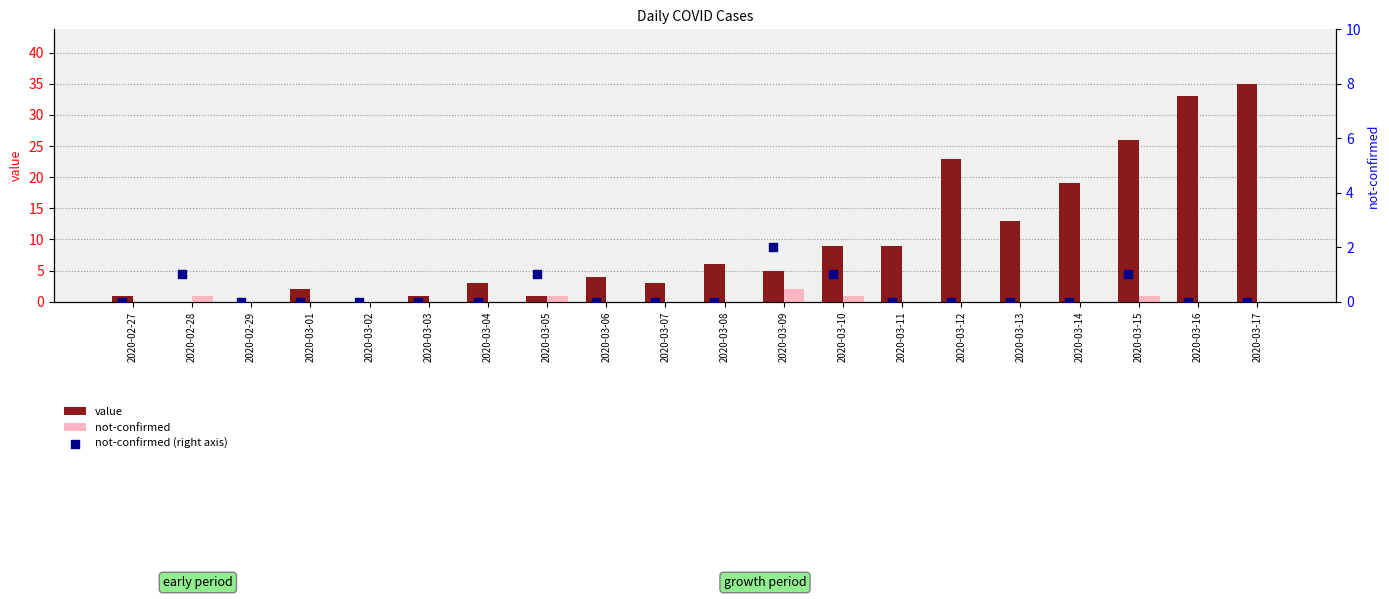

At how many categories does at least one series exceed 20?

4